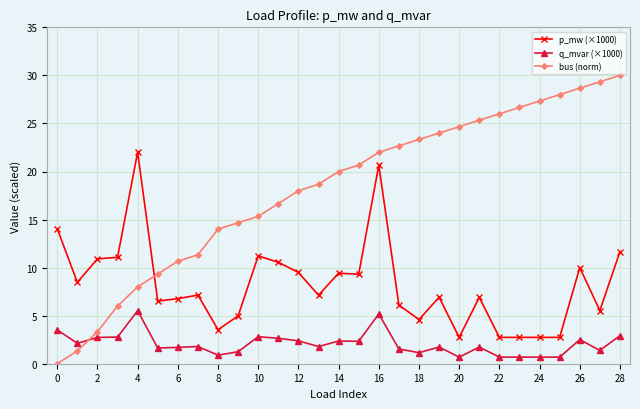

Which series has the largest total across all categories?

bus (norm)